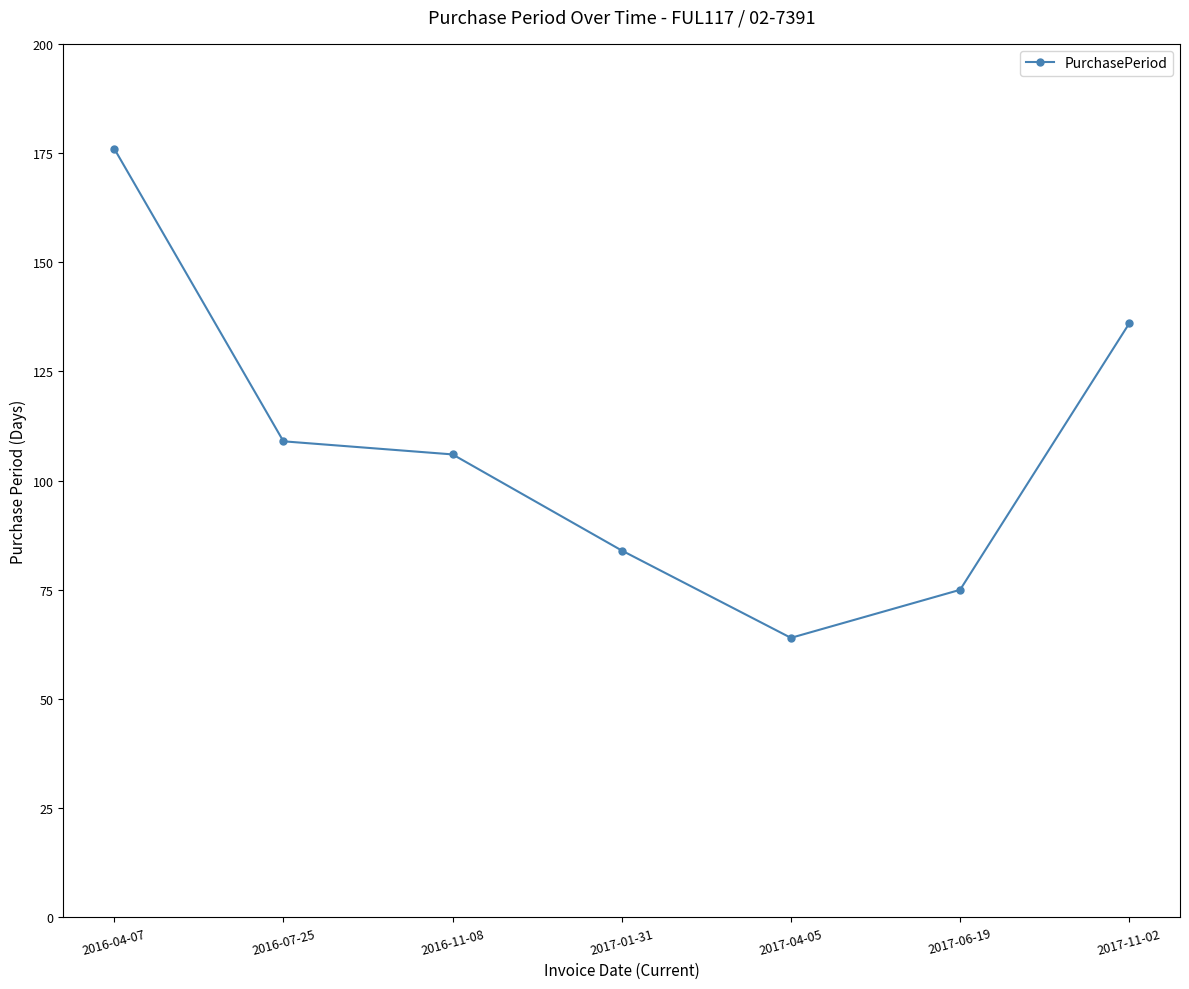

What is the maximum value shown in the chart?

176